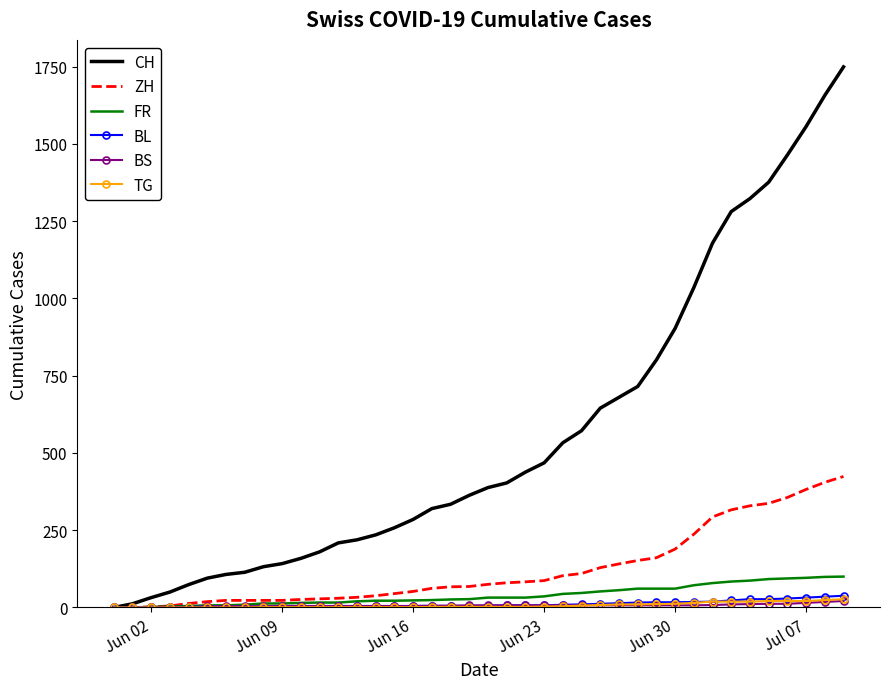

Which series has the largest total across all categories?

CH